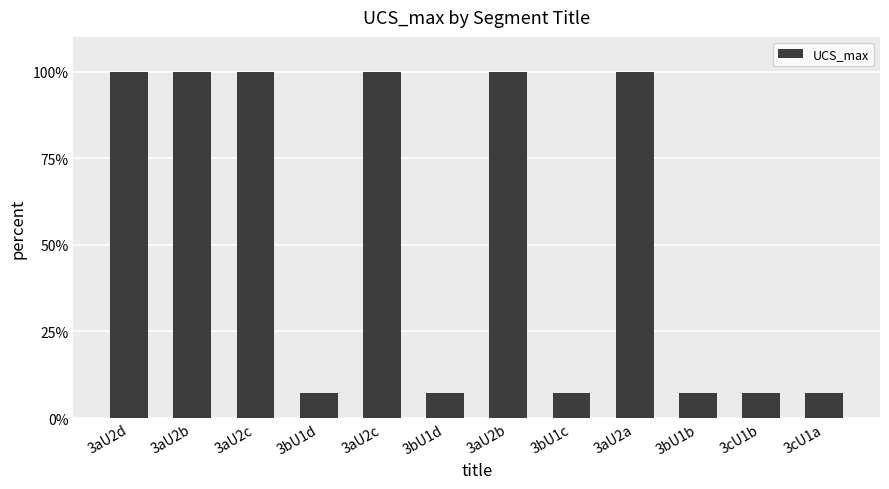

How many data points does each series have?

12